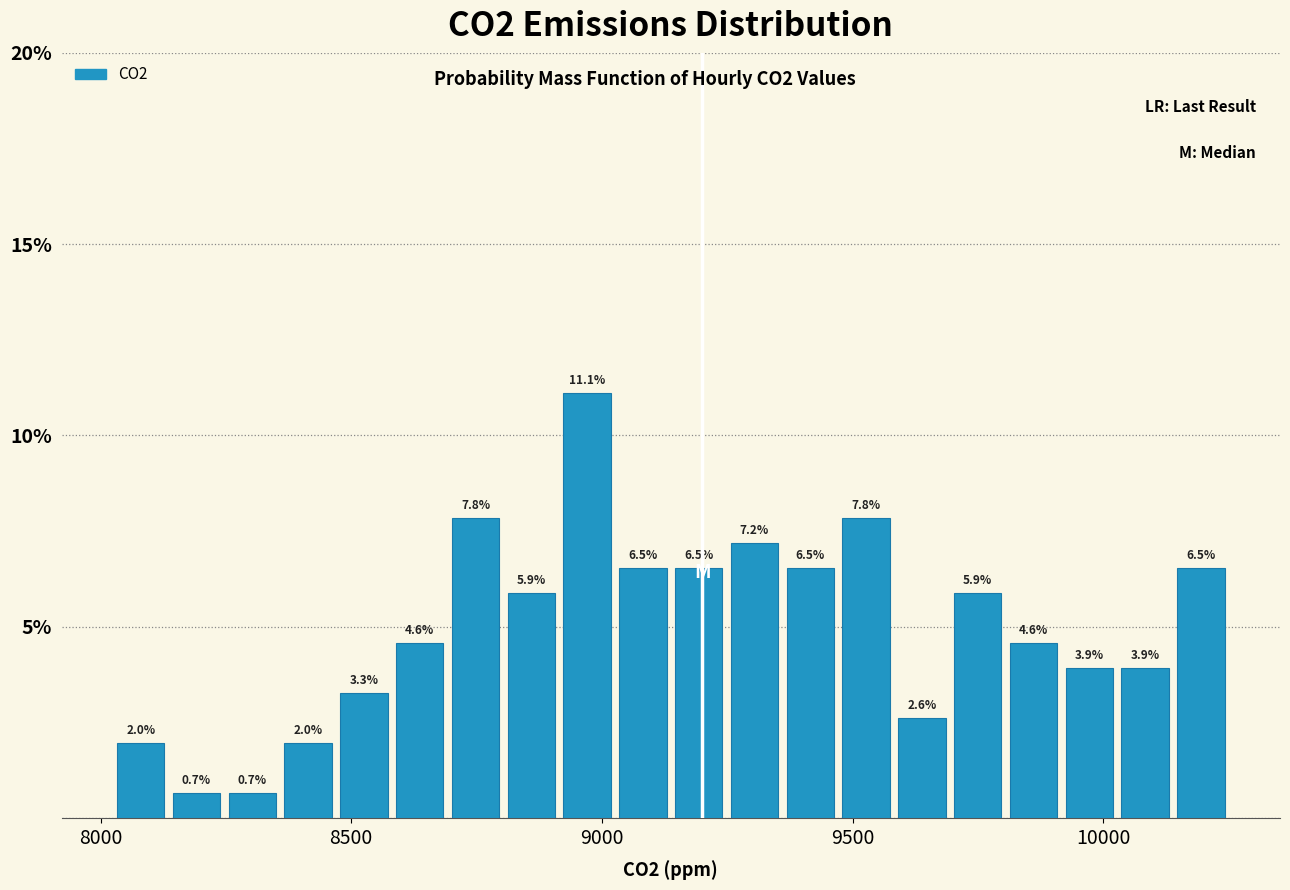

Around what value on the x-axis is the tallest bar? Give the approximate position of its centre, as read against the axis.

8950